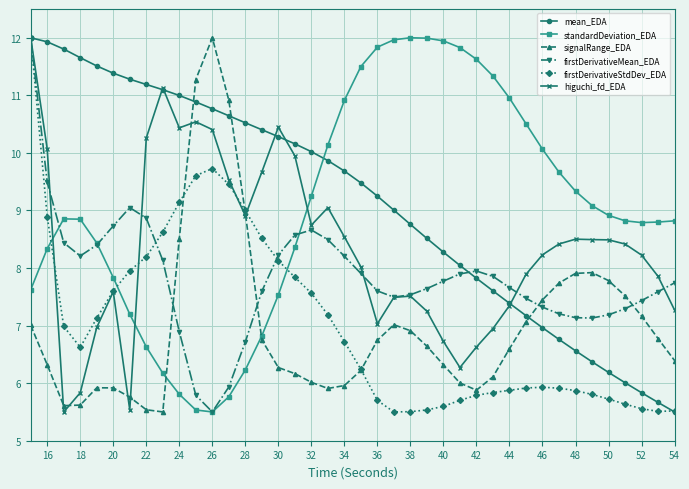

What is the smallest value displayed?

5.5